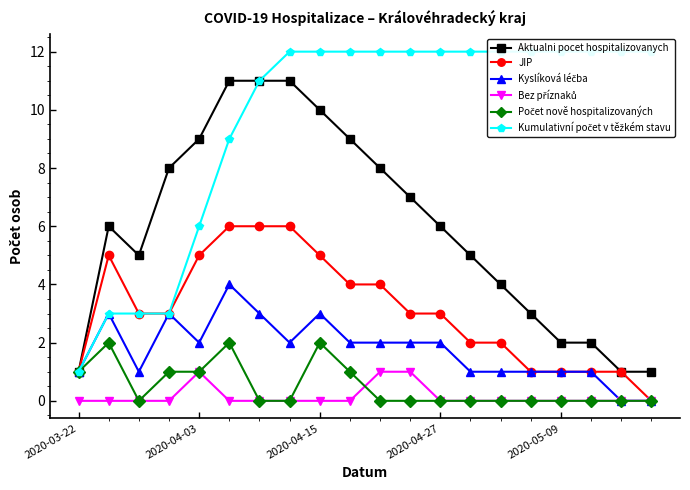

The JIP series shows 0 at 2020-03-22. True or false?

False